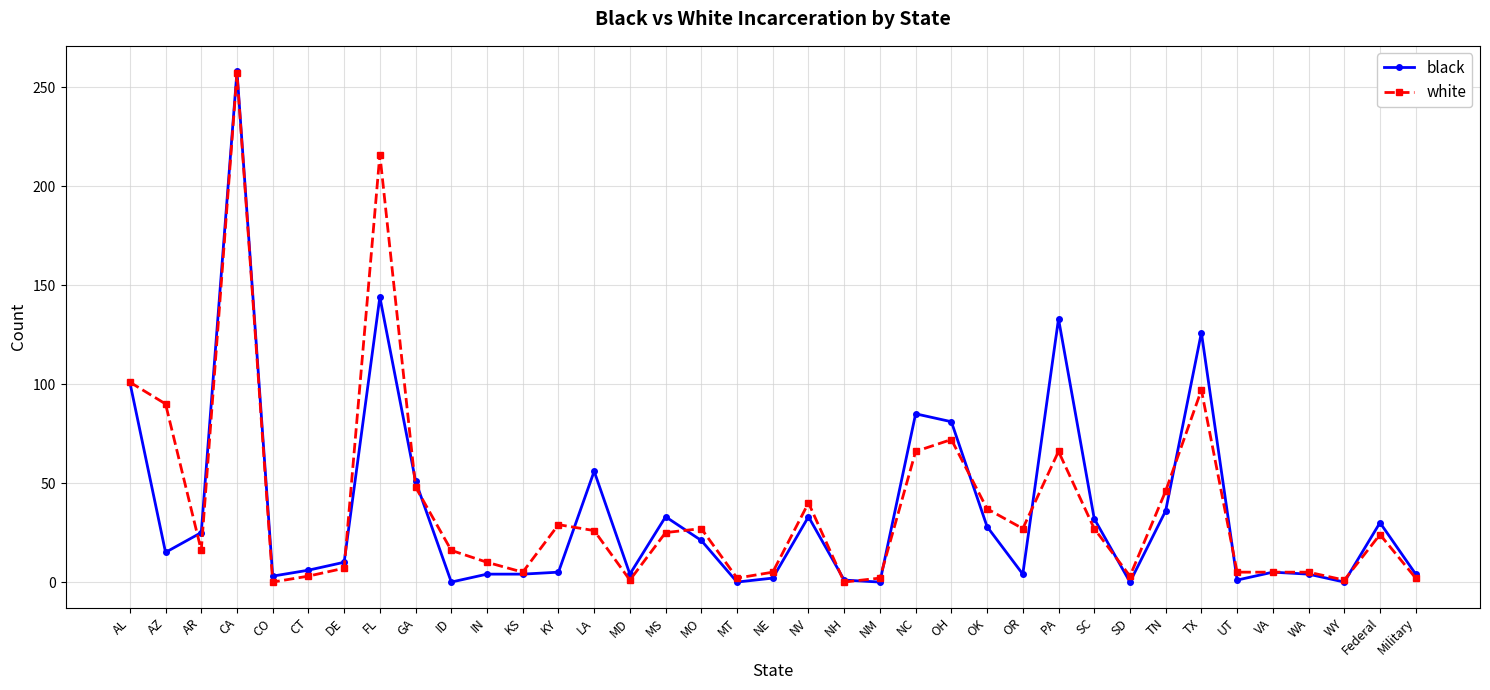

What is the difference between the maximum and minimum values in the white series?

257